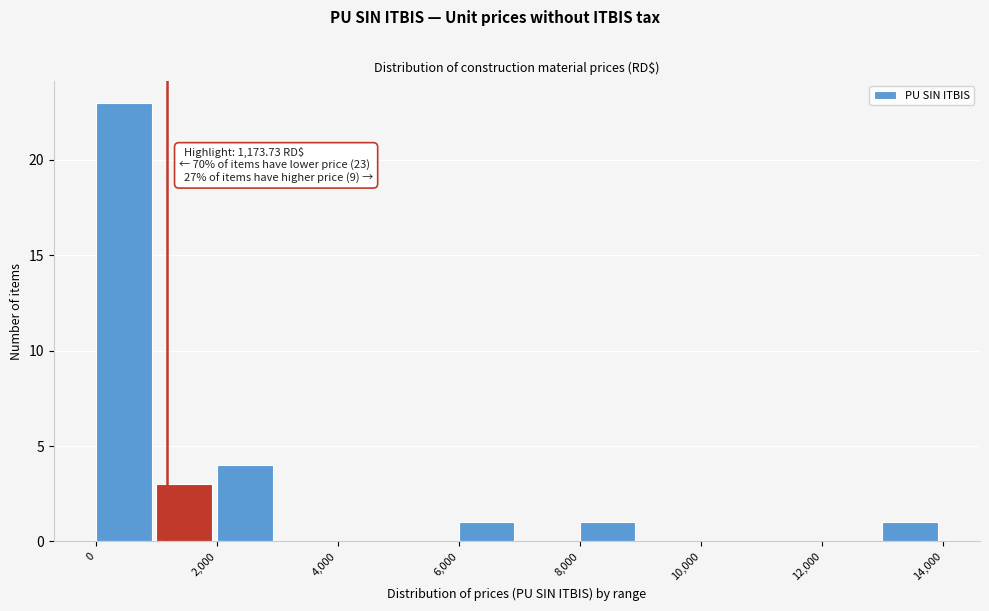

Which range on the x-axis has the tallest bar?

0 to 1000